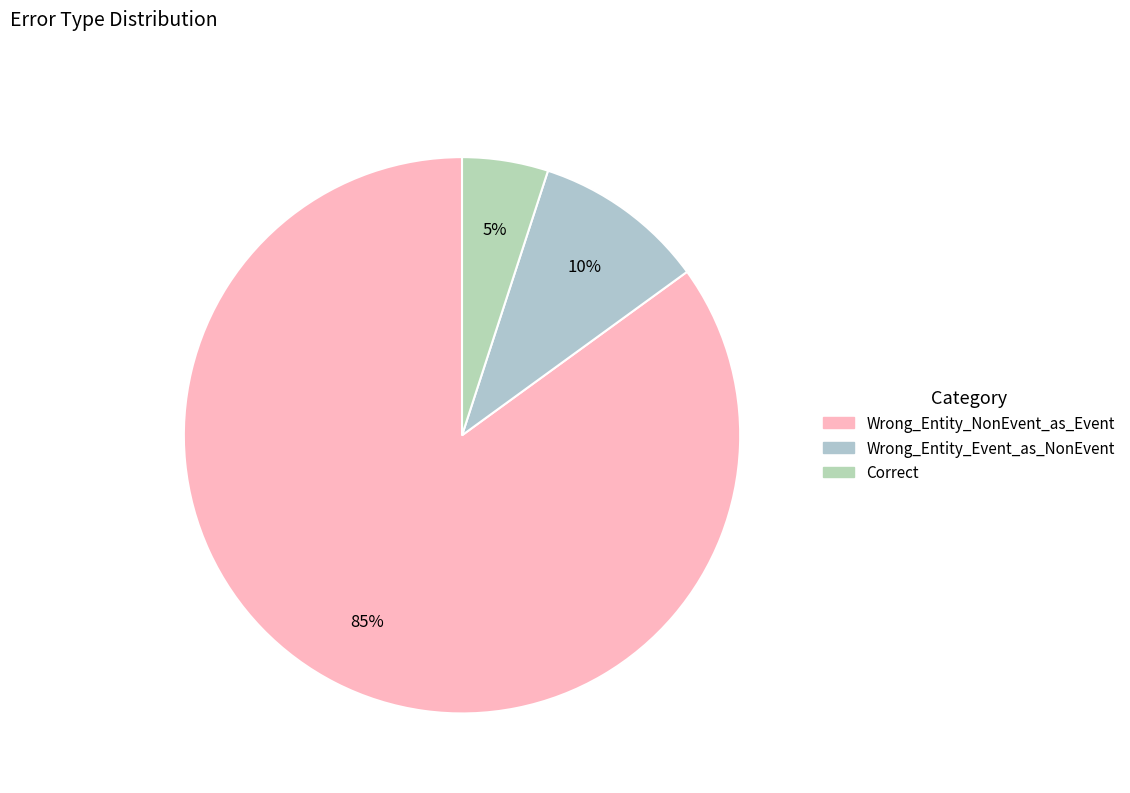

To the nearest percent, what is the combined percentage of Wrong_Entity_Event_as_NonEvent and Correct?

15%